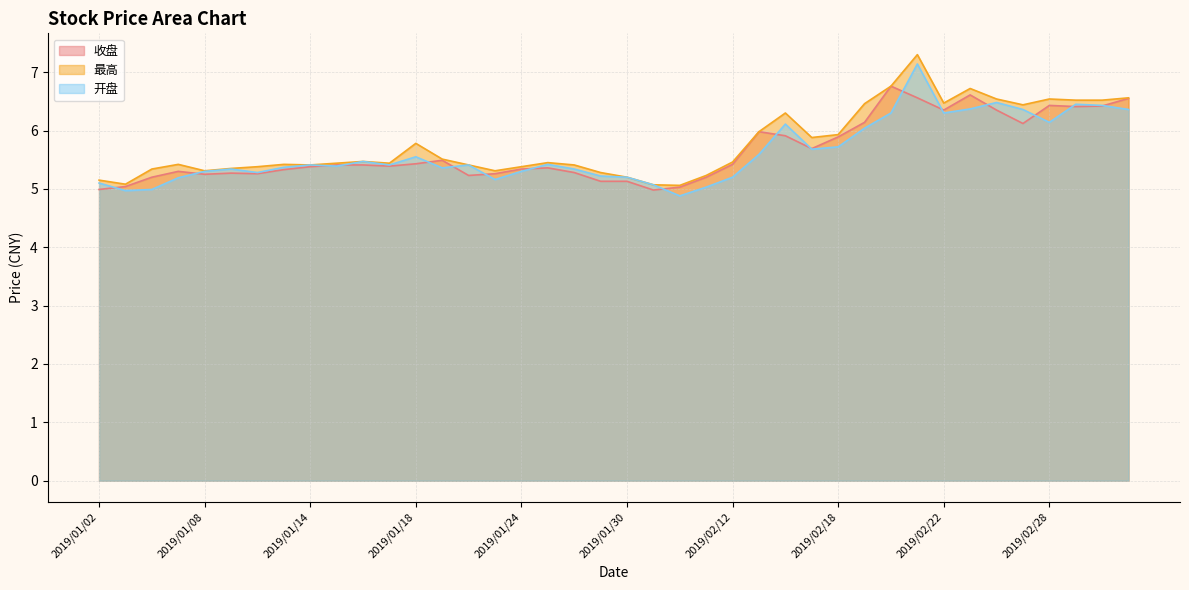

What is the difference between the 开盘 values at 2019/01/03 and 2019/01/02?

0.1